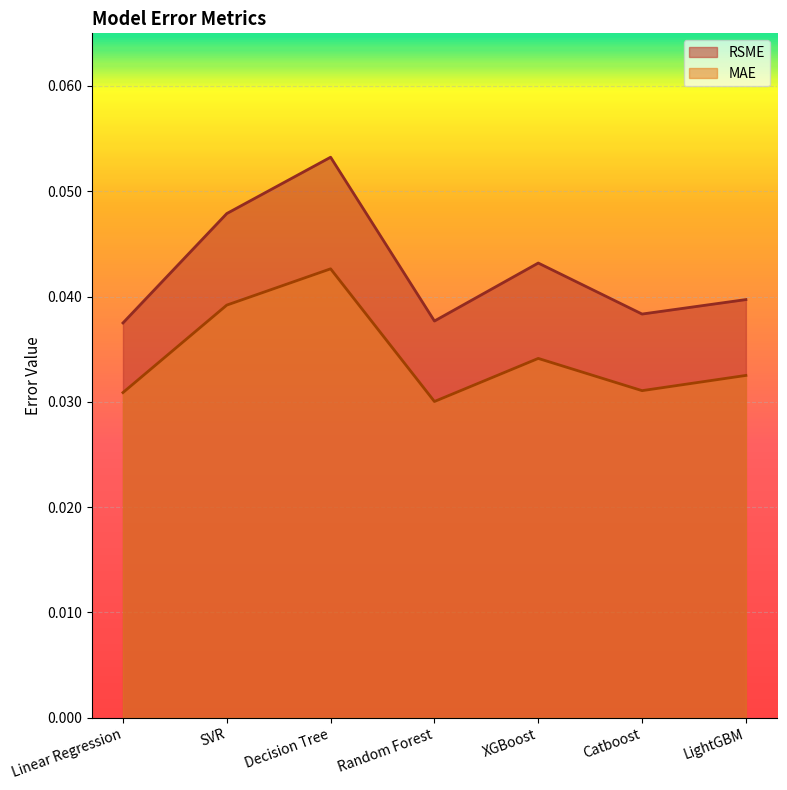

Reading left to right, transcribe all the data shown in this chart.

RSME: 0.0	0.0	0.1	0.0	0.0	0.0	0.0
MAE: 0.0	0.0	0.0	0.0	0.0	0.0	0.0